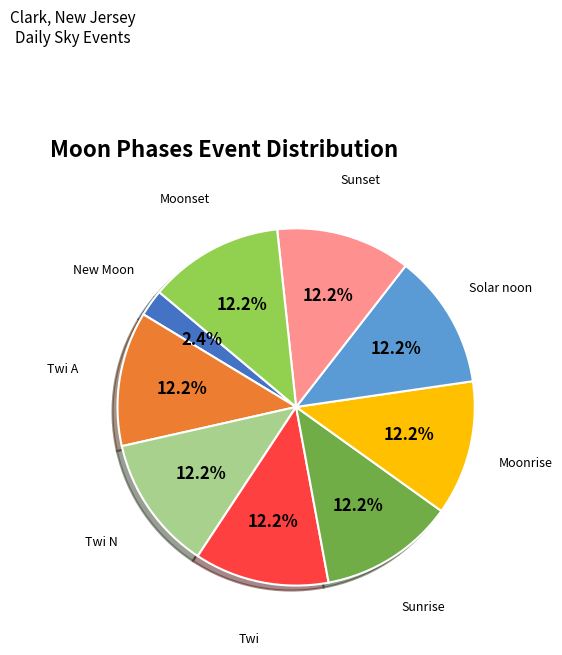

Is there any slice that represents more than half of the pie?

No